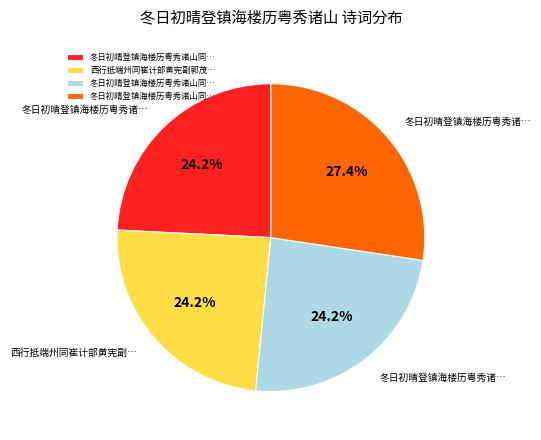

Does any single category account for the majority?

No